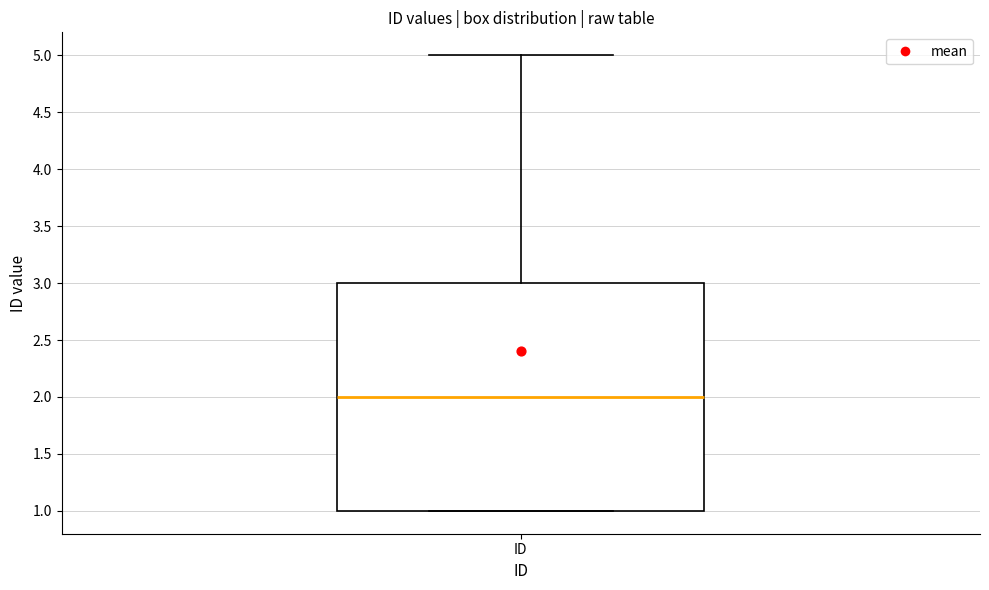

Read this box plot against the y-axis: the position of the median line, the range covered by the box, and the ends of both whiskers. The values are not printed on the chart, so give them approximately, as read against the axis.

median 2, box 1 to 3, whiskers 1 to 5